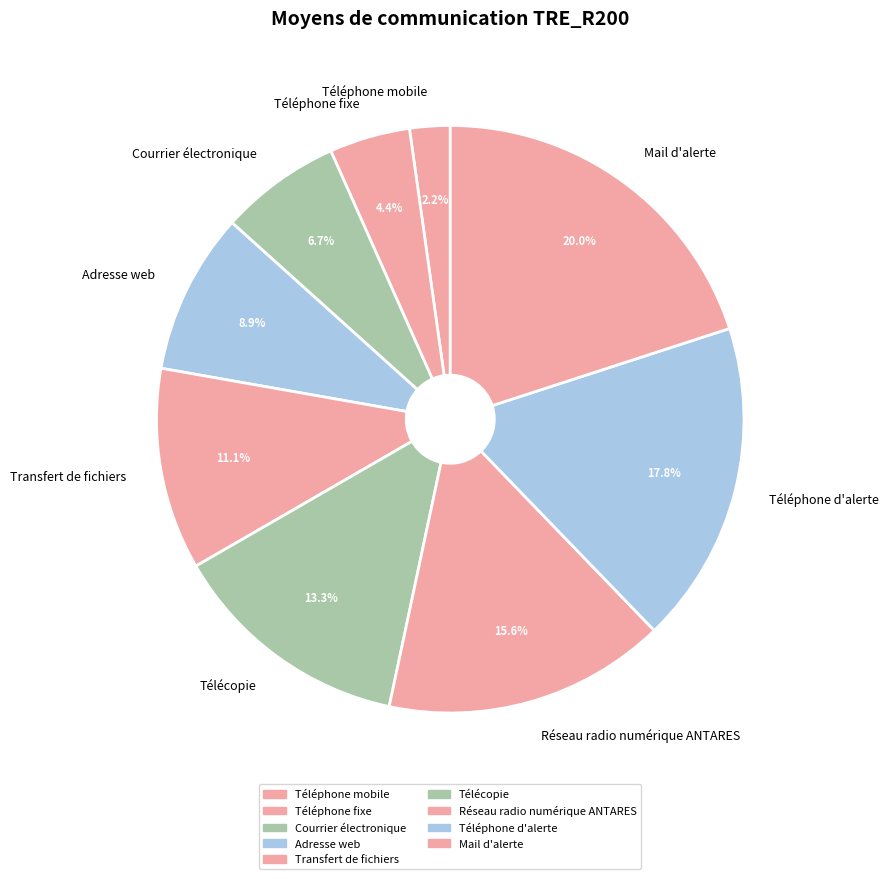

Is the sum of Courrier électronique and Transfert de fichiers greater than half?

No